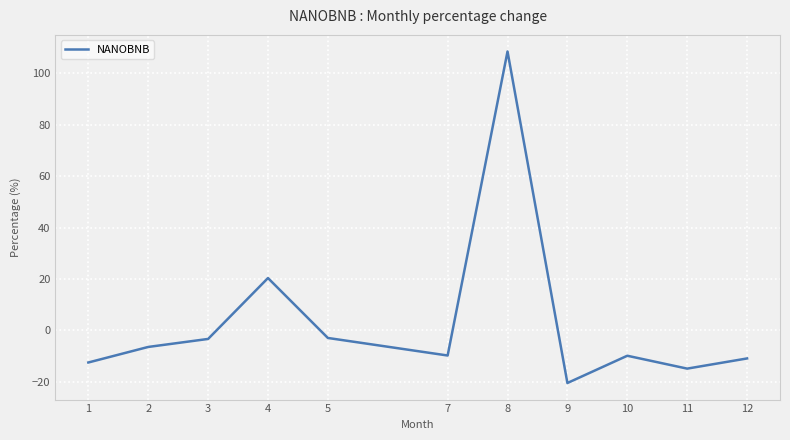

How many negative values are there?

9